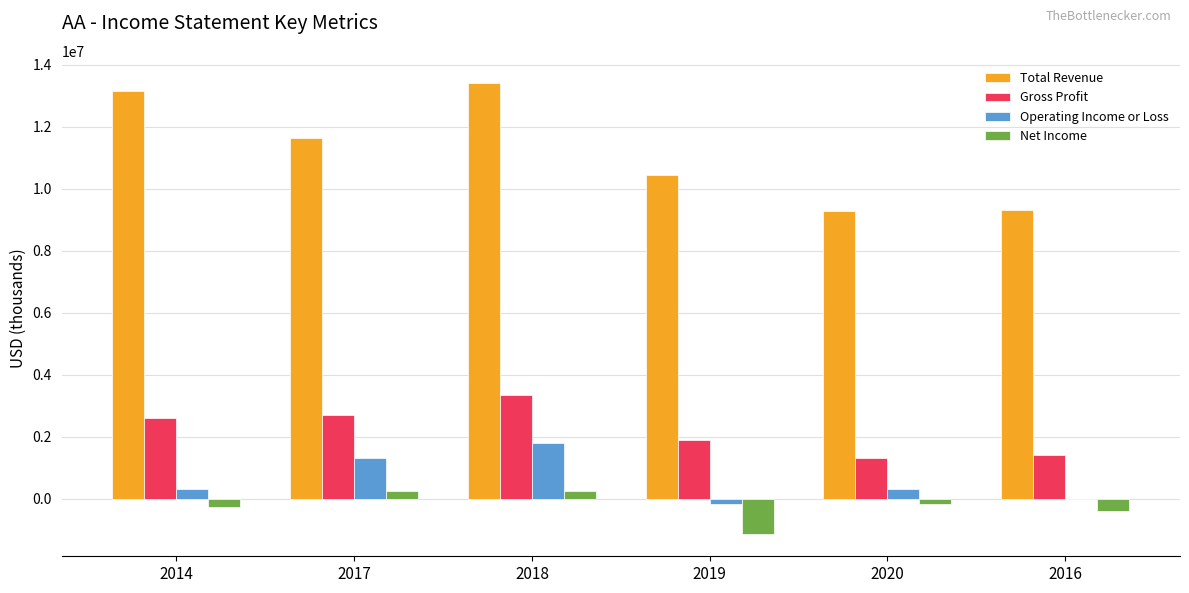

What is the spread (max minus min) of values at 2019?

11558000